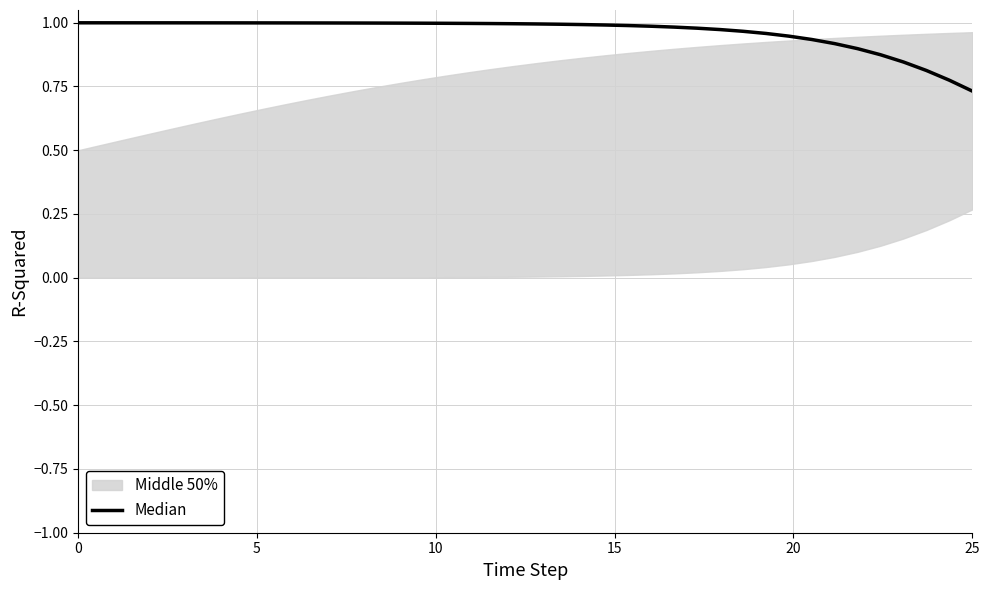

Reading right to left, extract all data points from this chart.

0.7	0.8	0.8	0.8	0.9	0.9	0.9	0.9	0.9	1.0	1.0	1.0	1.0	1.0	1.0	1.0	1.0	1.0	1.0	1.0	1.0	1.0	1.0	1.0	1.0	1.0	1.0	1.0	1.0	1.0	1.0	1.0	1.0	1.0	1.0	1.0	1.0	1.0	1.0	1.0